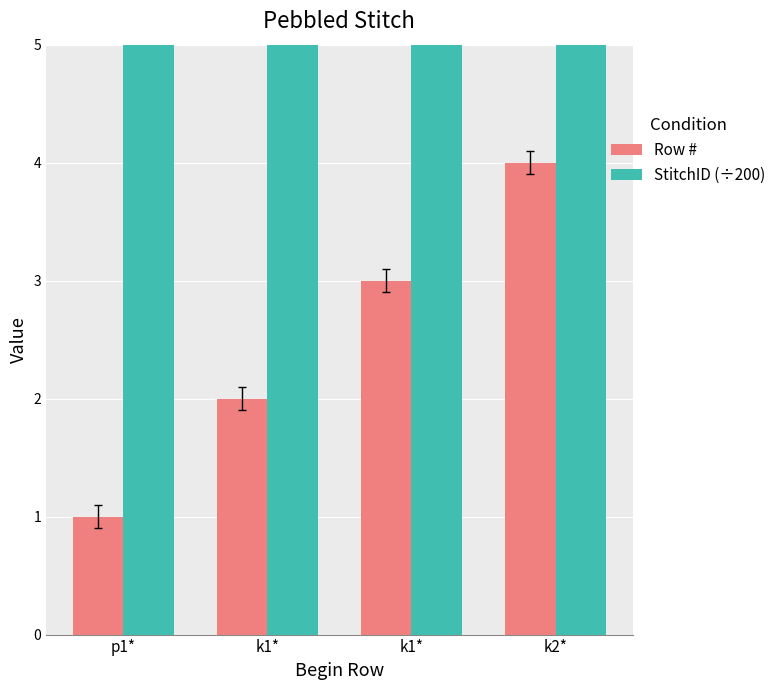

How many groups of bars are there?

4